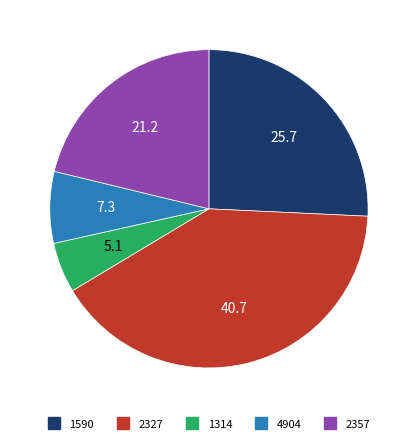

What is the ratio of the value at 4904 to the value at 1314?

1.4